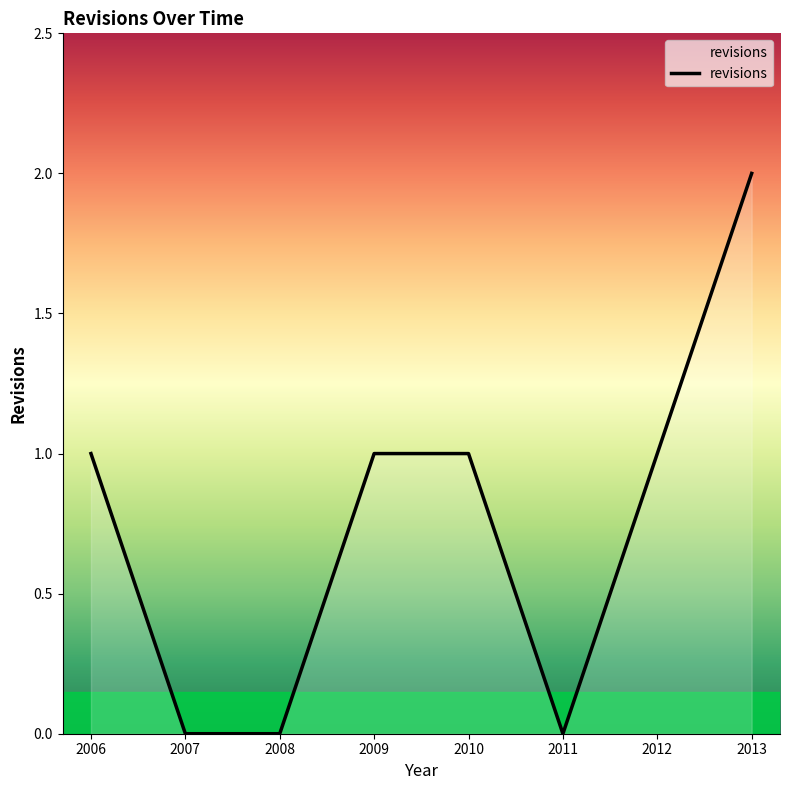

True or false: the data shows 0 at 2010.

False